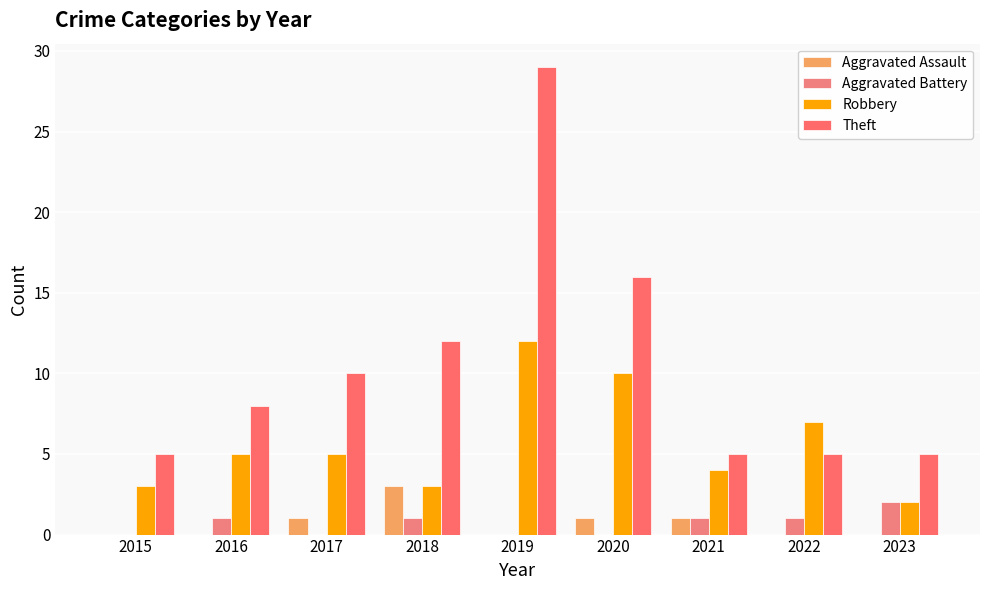

At which label does Aggravated Battery reach its peak?

2023